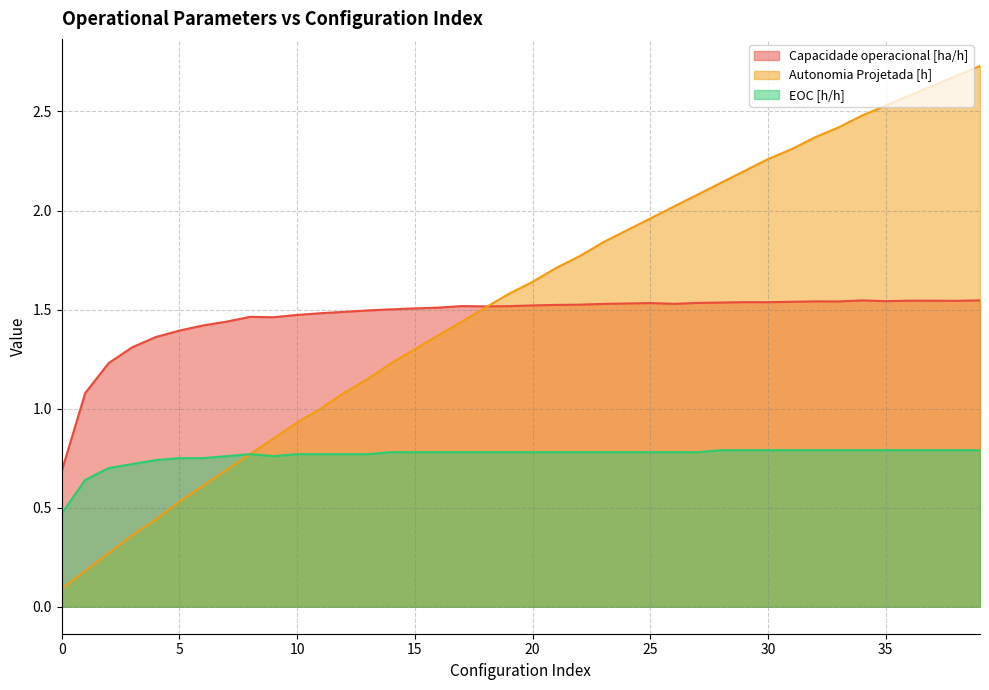

True or false: EOC [h/h] and Autonomia Projetada [h] intersect in this chart.

False